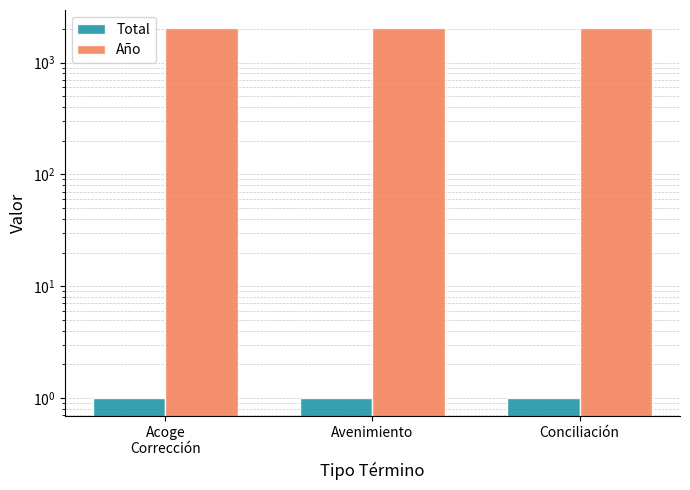

True or false: Total has a value of 1 at Conciliación.

True